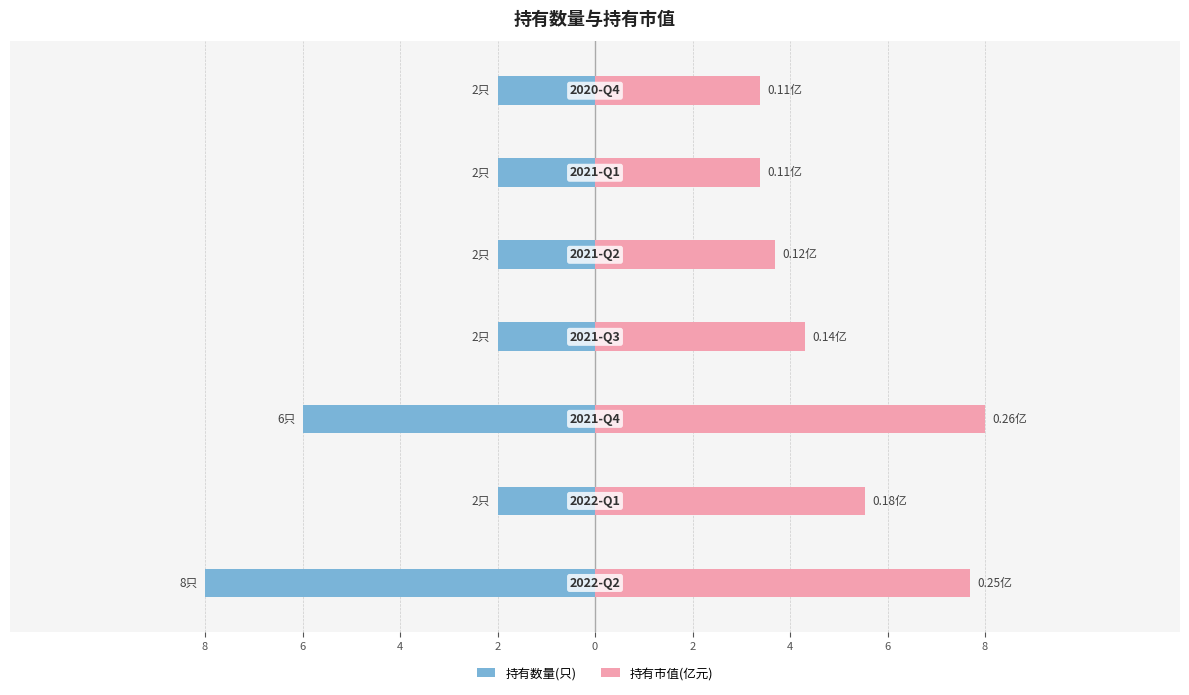

At 4, list the series in order from largest to smallest.

持有市值(亿元), 持有数量(只)